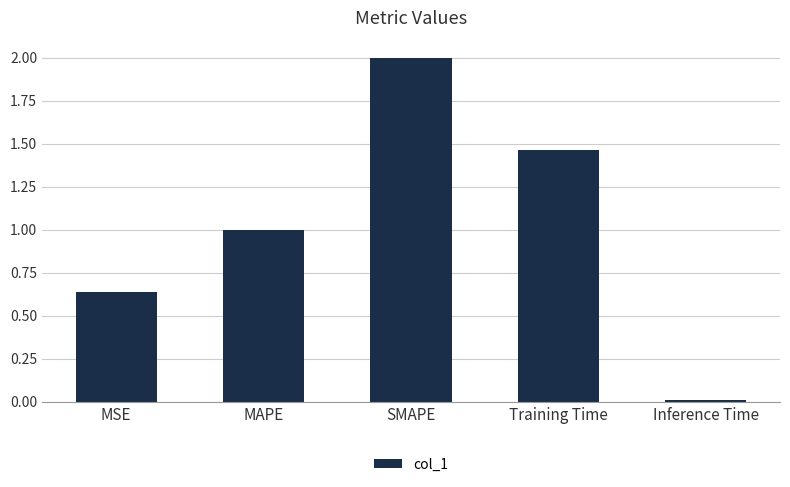

What is the sum of all values?

5.1